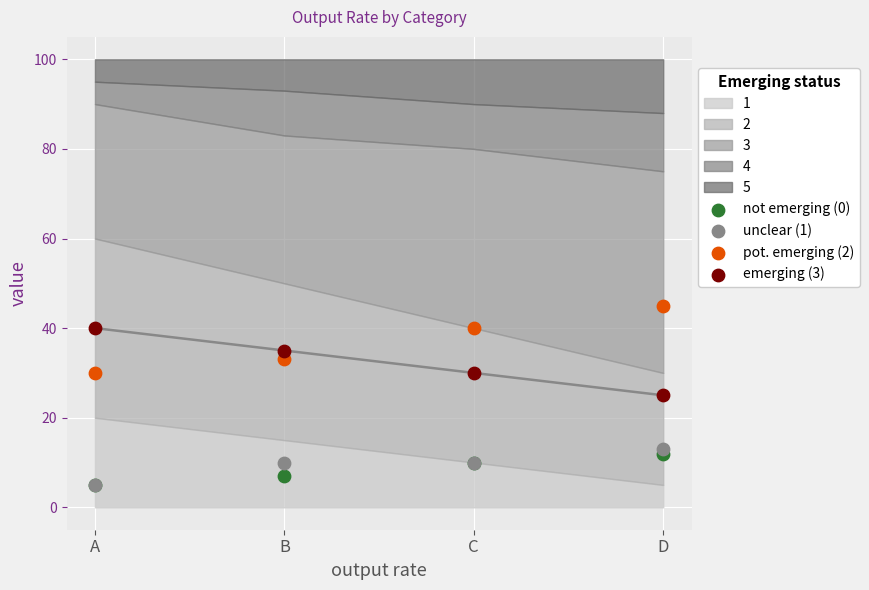

Which series reaches the minimum Y coordinate?

not emerging (0)